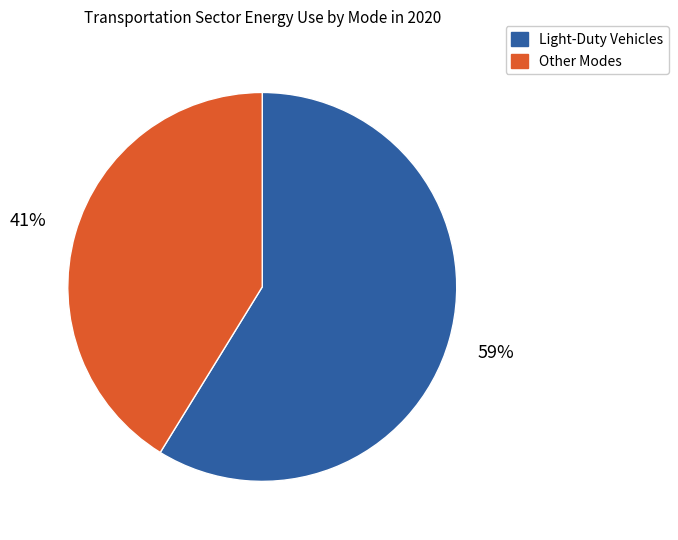

What is the ratio of the value at Light-Duty Vehicles to the value at Other Modes?

1.4